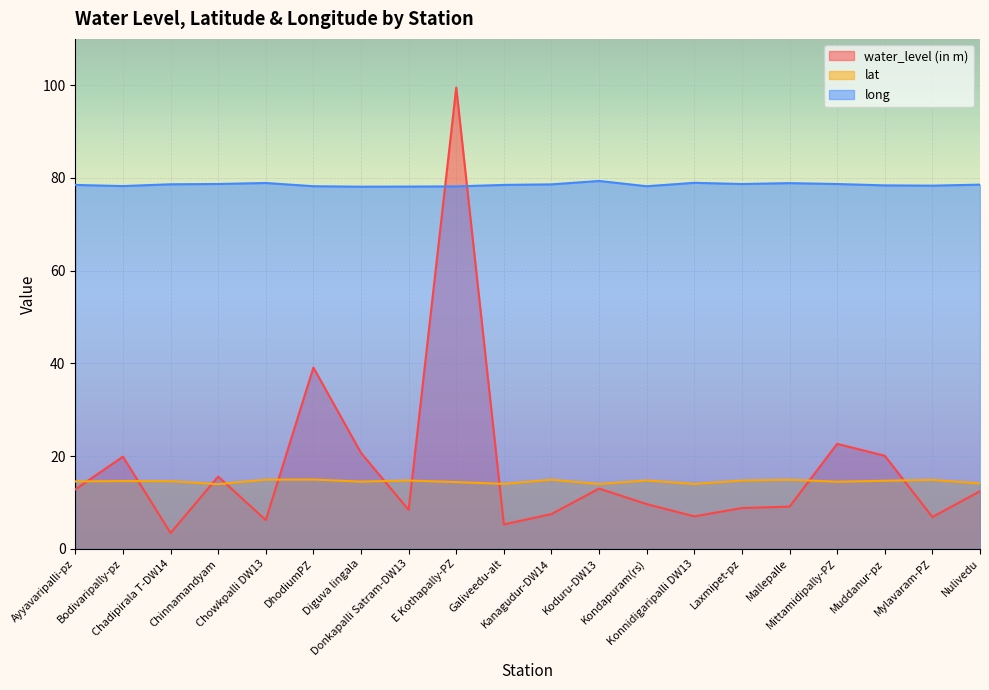

Reading right to left, list all the values displayed in this chart.

water_level (in m): 12.4	6.9	20.1	22.6	9.1	8.8	7.0	9.6	13.0	7.5	5.3	99.5	8.4	20.7	39.1	6.2	15.6	3.4	19.9	12.8
lat: 14.1	14.9	14.7	14.5	14.9	14.7	14.0	14.8	14.0	14.9	14.0	14.4	14.7	14.5	14.9	14.9	13.9	14.6	14.6	14.5
long: 78.6	78.3	78.4	78.7	78.9	78.7	79.0	78.2	79.4	78.6	78.5	78.2	78.1	78.1	78.2	78.9	78.7	78.6	78.3	78.5